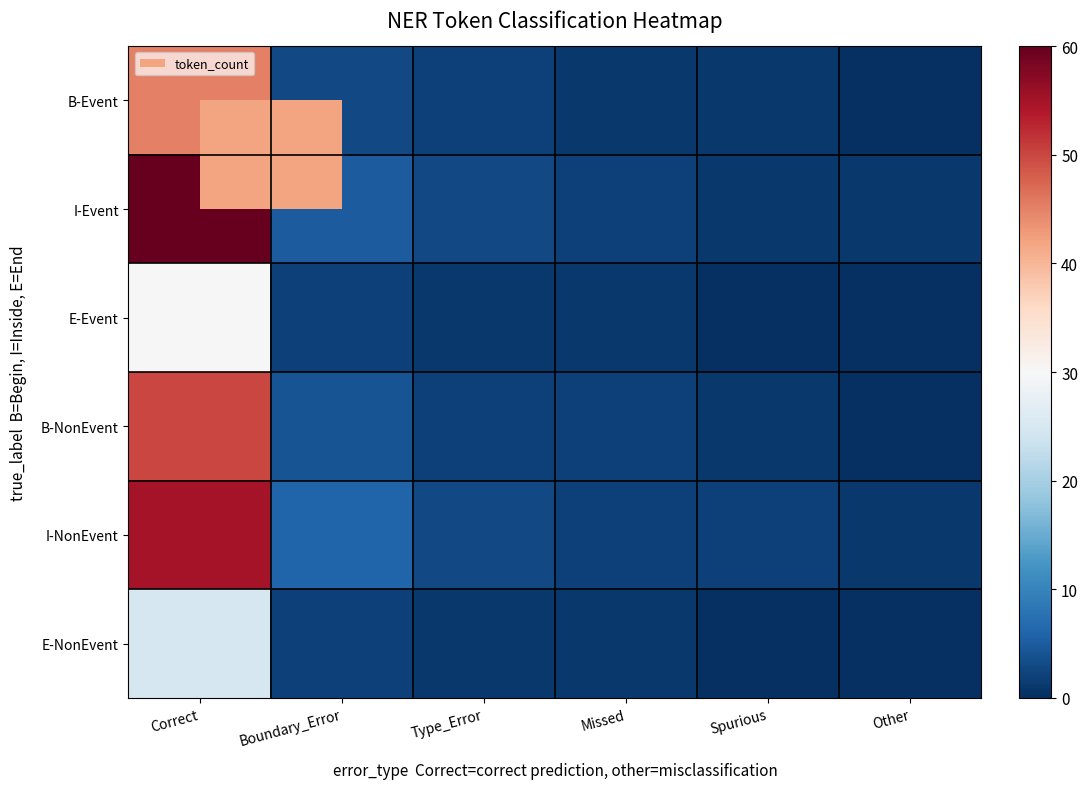

At which category is the sum across all series the highest?

Correct